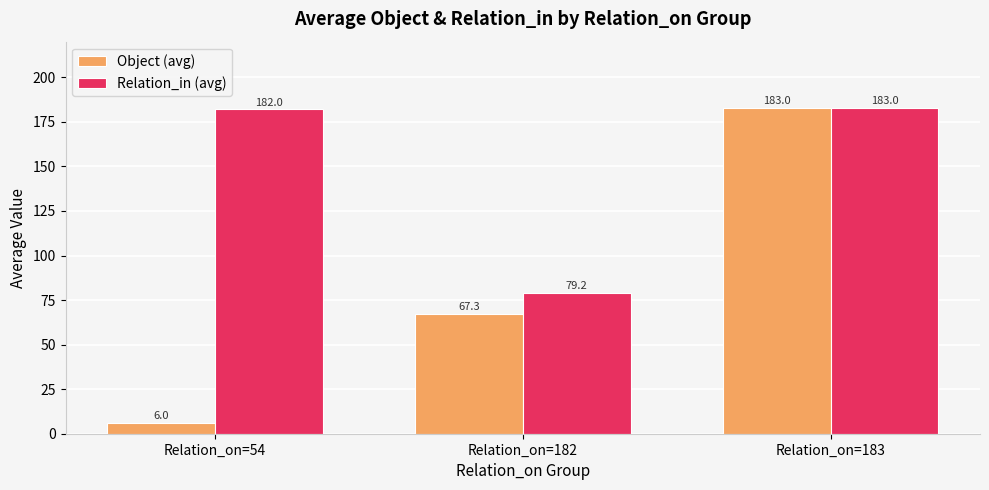

The value of Object (avg) at Relation_on=54 is 6.0. True or false?

True